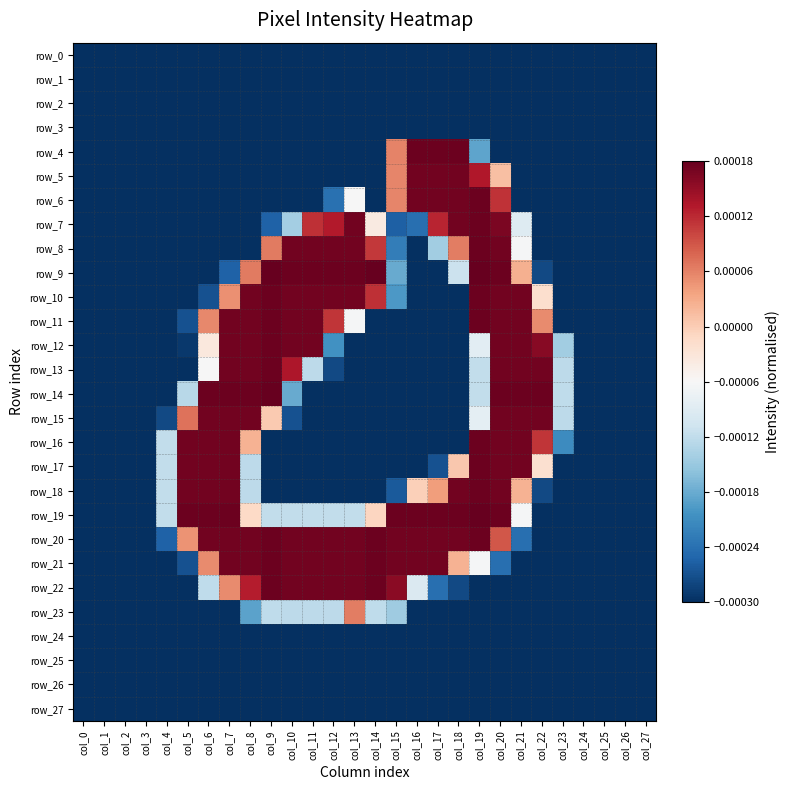

Where is row_16 nearest to the value 0?

col_8